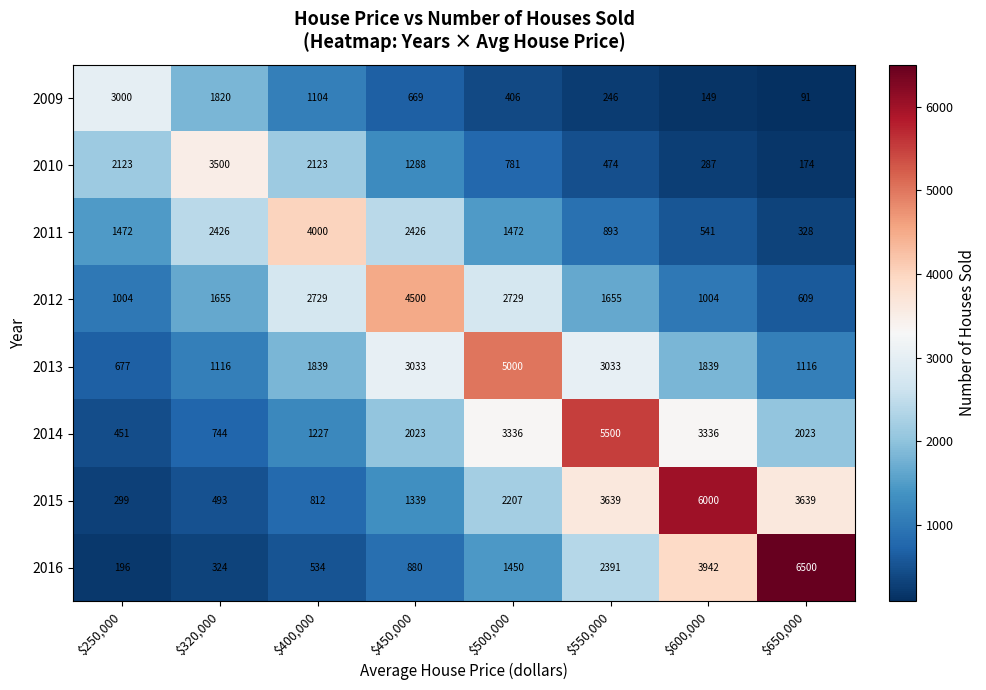

Which series has the widest spread of values?

2016